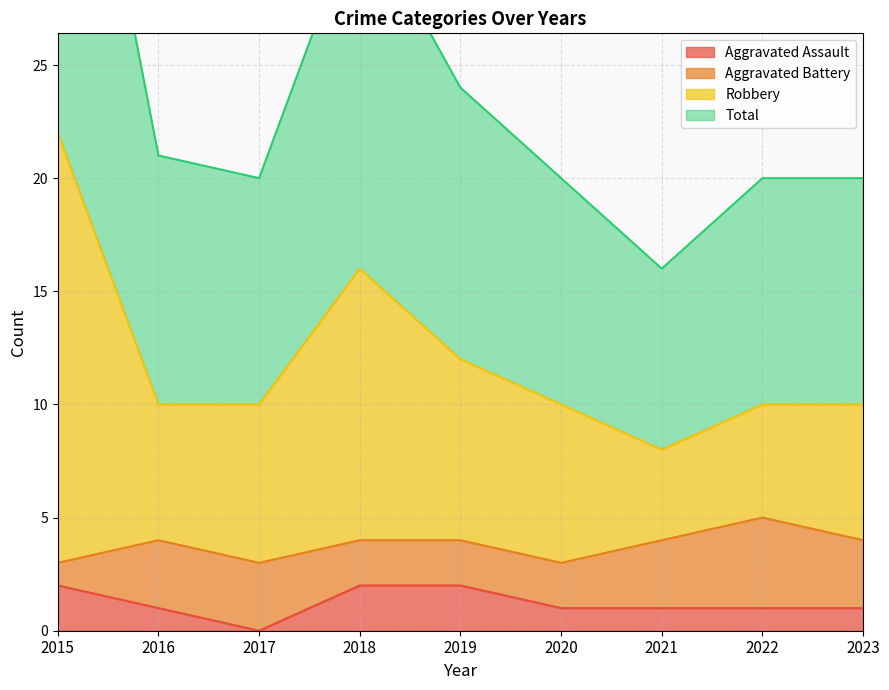

The Aggravated Assault series shows 1 at 2020. True or false?

True